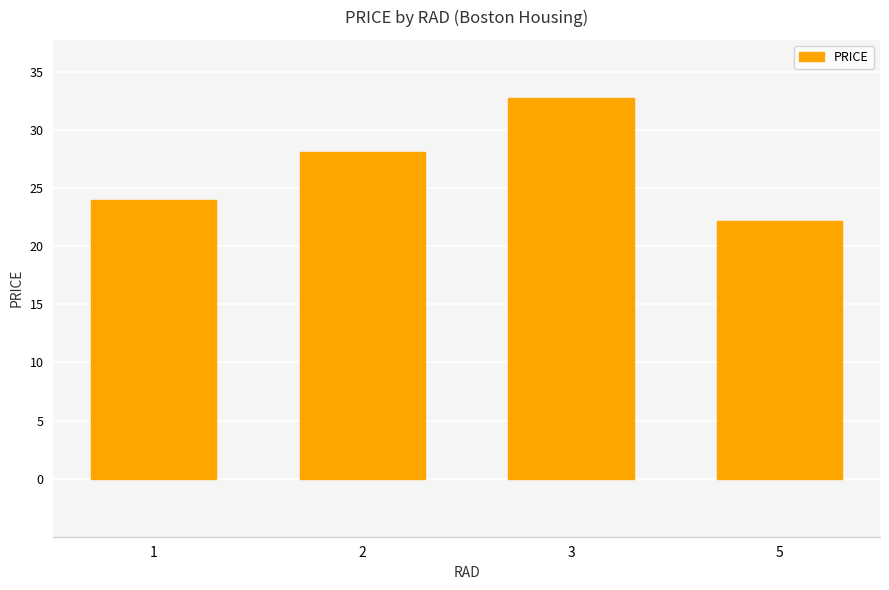

Rank the categories by value from highest to lowest.

3, 2, 1, 5